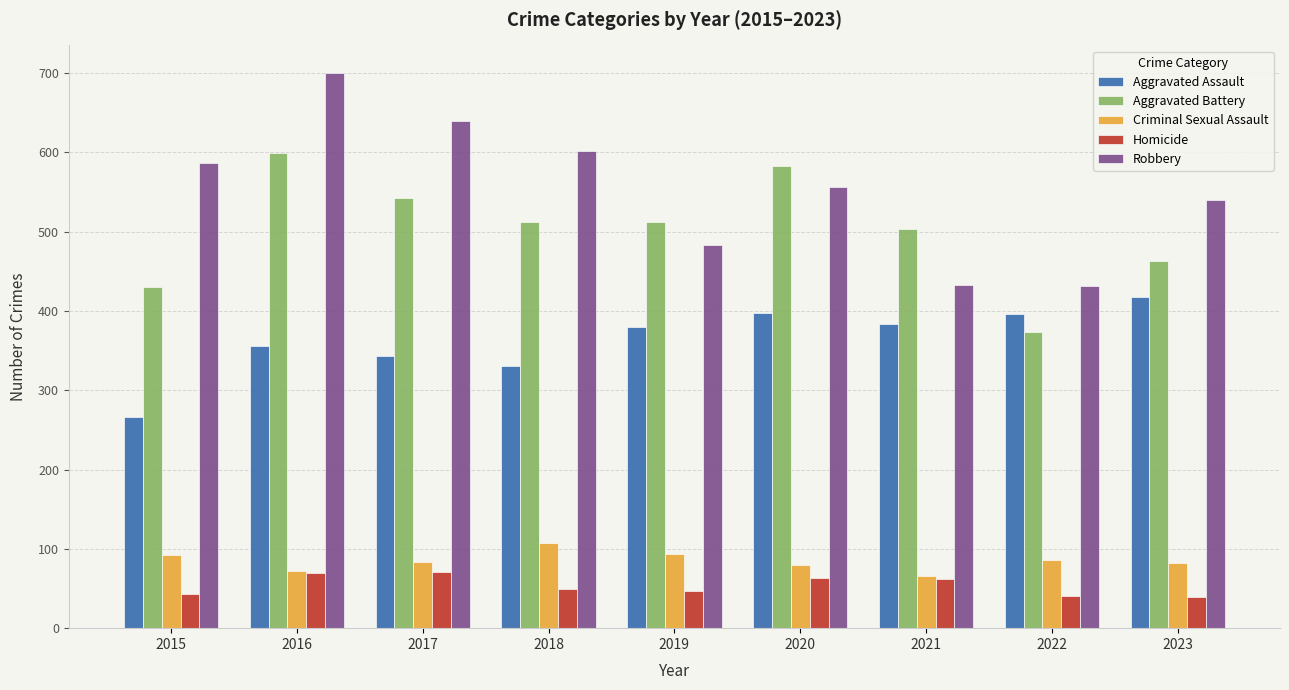

What is the difference between the maximum and minimum values in the Aggravated Assault series?

152